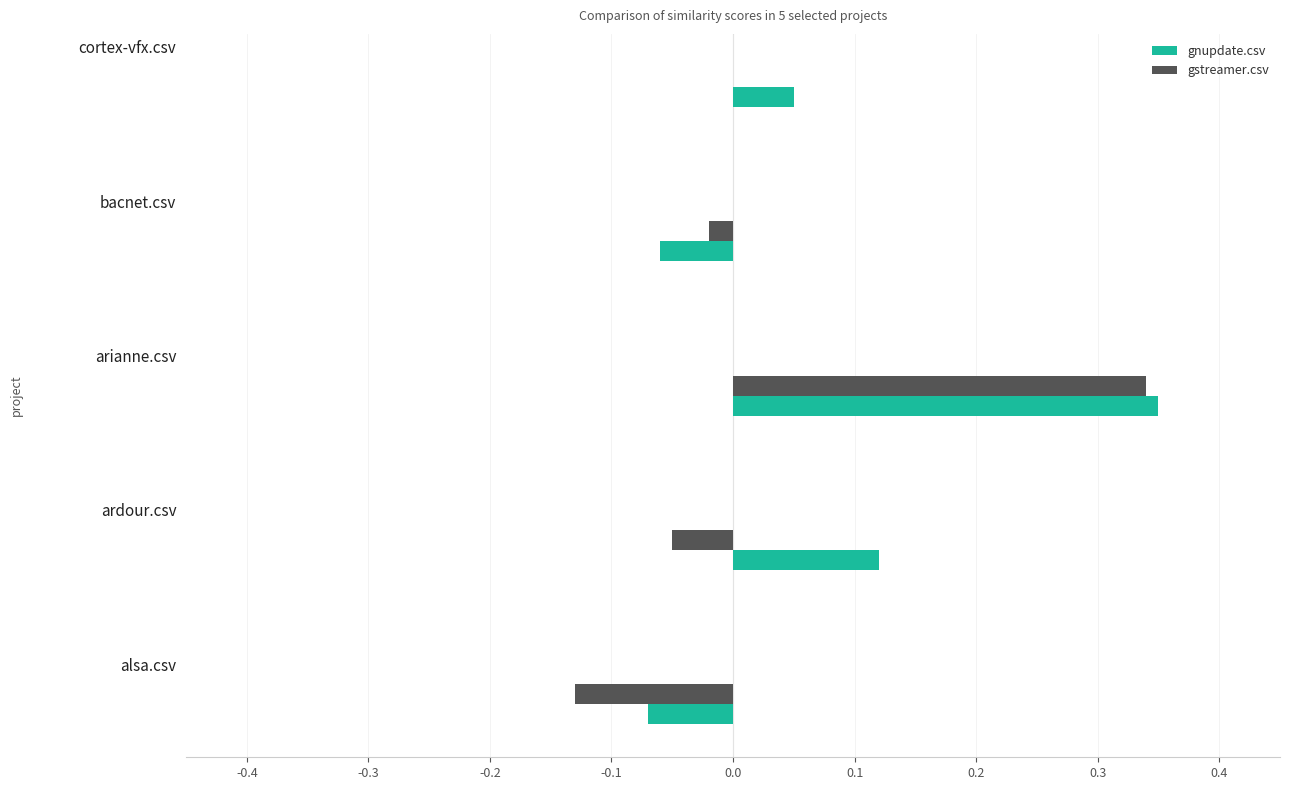

How many values in the gnupdate.csv series exceed 0?

3